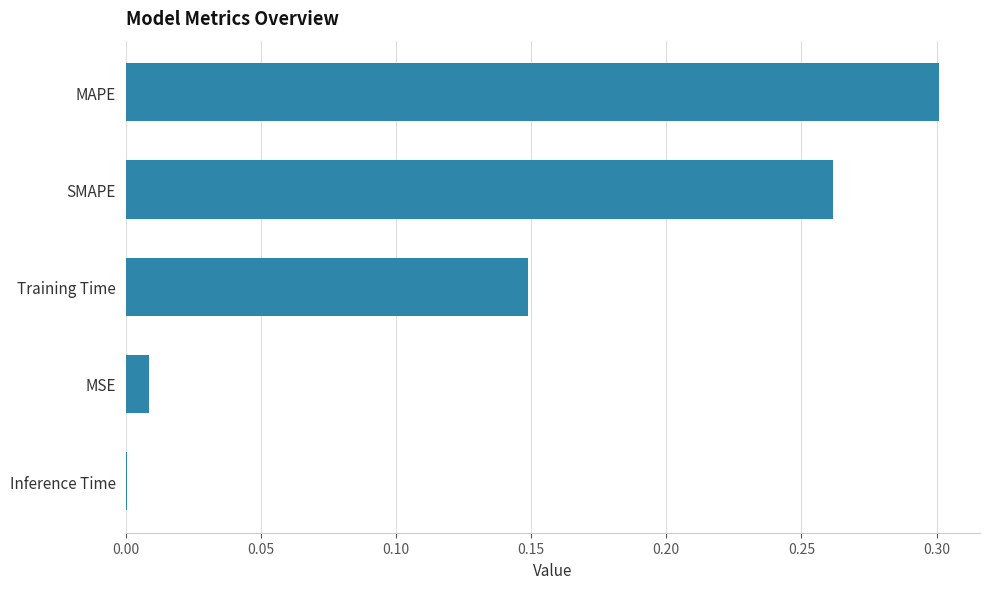

What is the sum of all values?

0.7